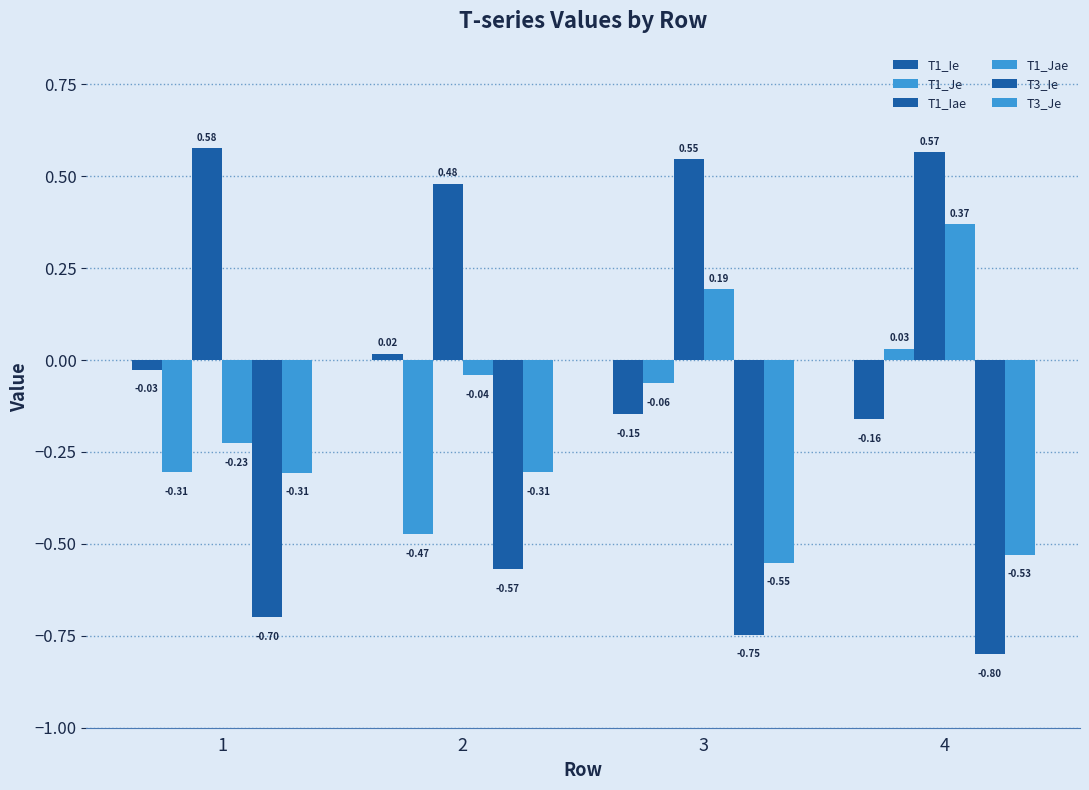

What is the sum of the T3_Ie values at 2 and 1?

-1.3